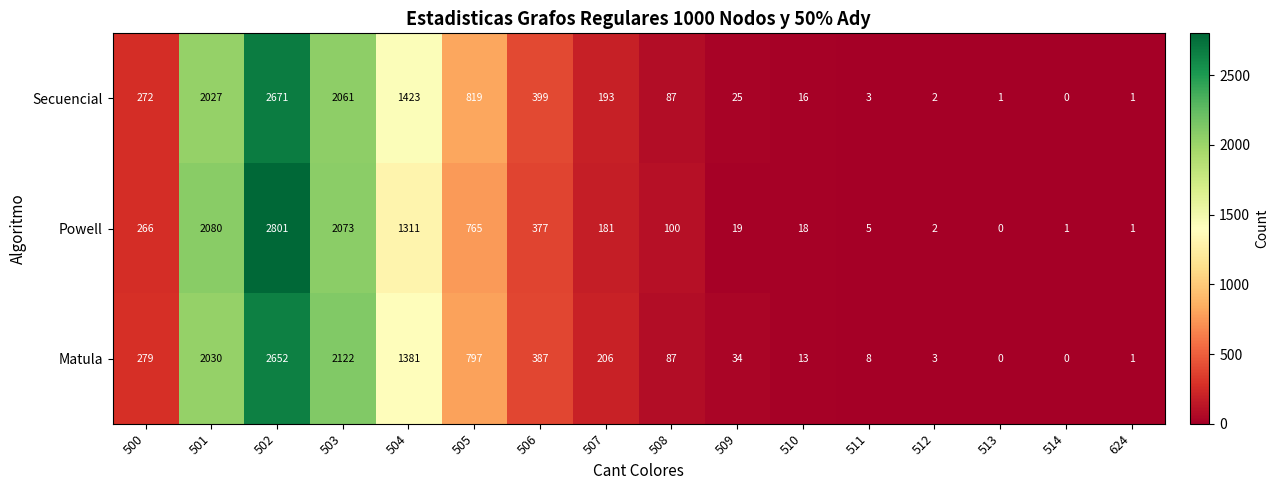

Which series has the largest range (max minus min)?

Powell